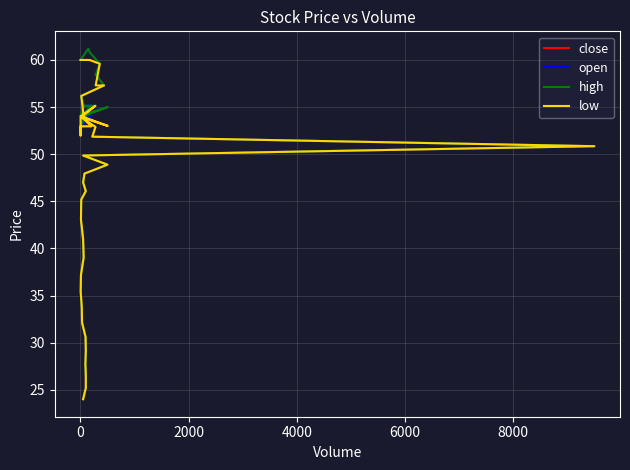

Which series has the largest total across all categories?

high